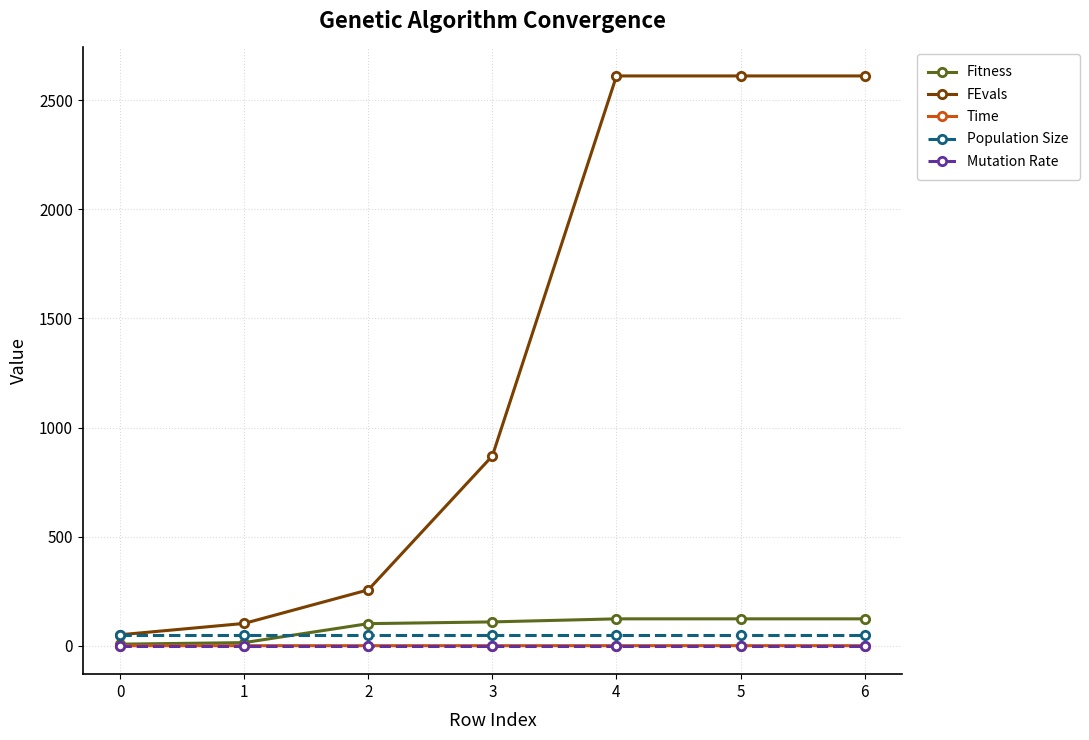

Is the value of FEvals at 6 greater than the value of Mutation Rate at 6?

Yes